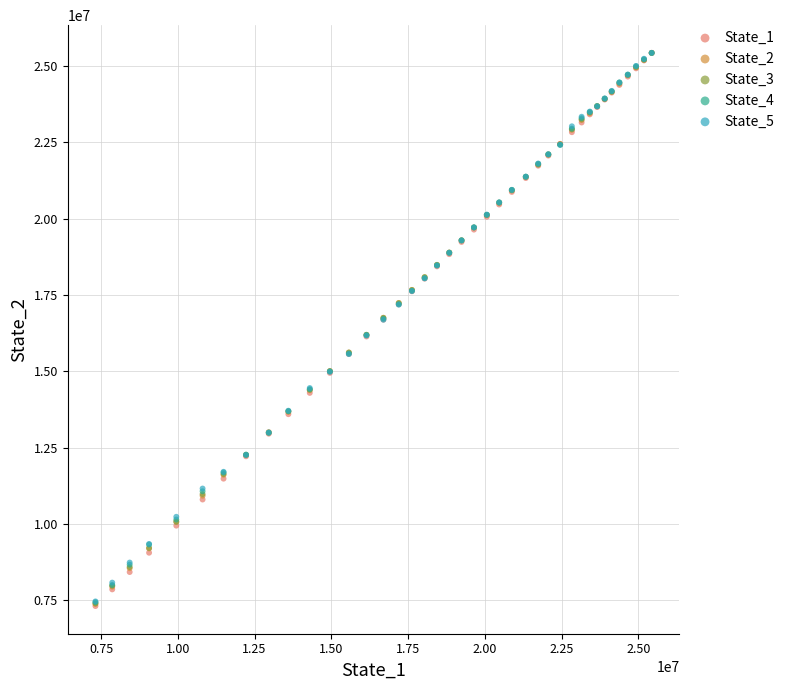

What are all the series names shown in the legend?

State_1, State_2, State_3, State_4, State_5